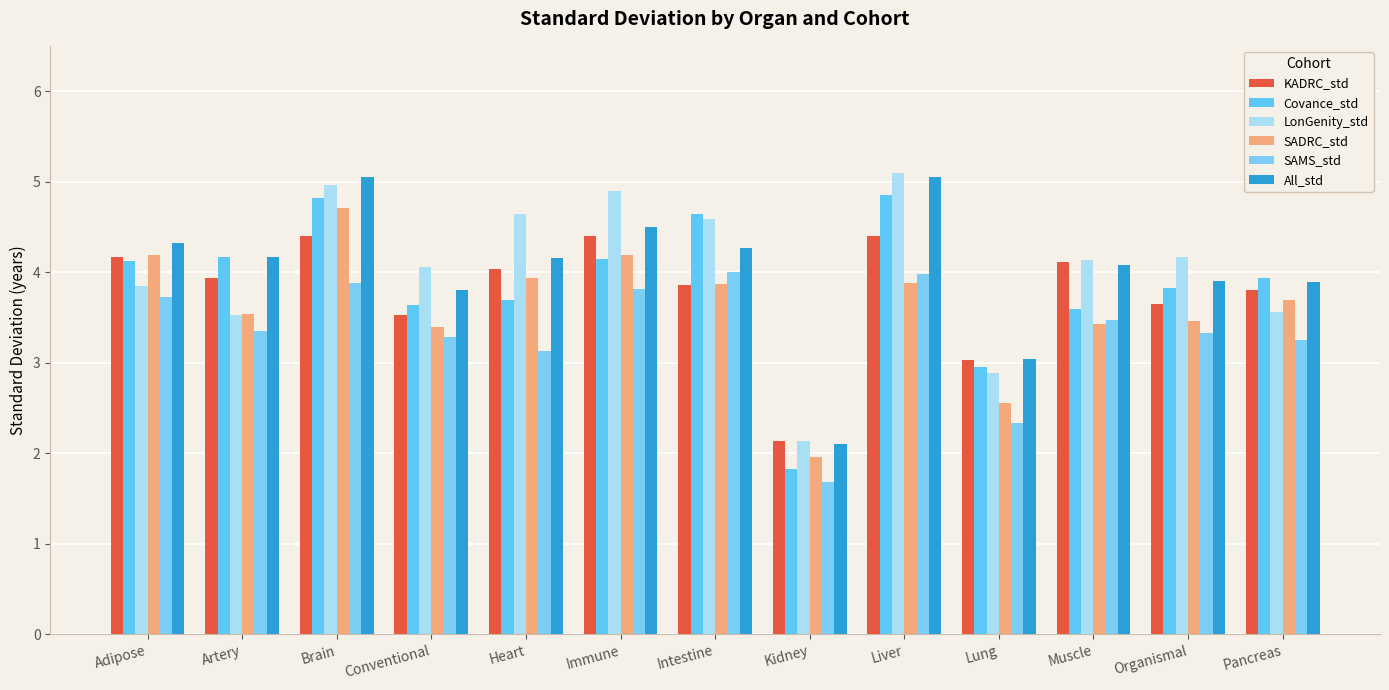

At how many categories does at least one series exceed 3?

12